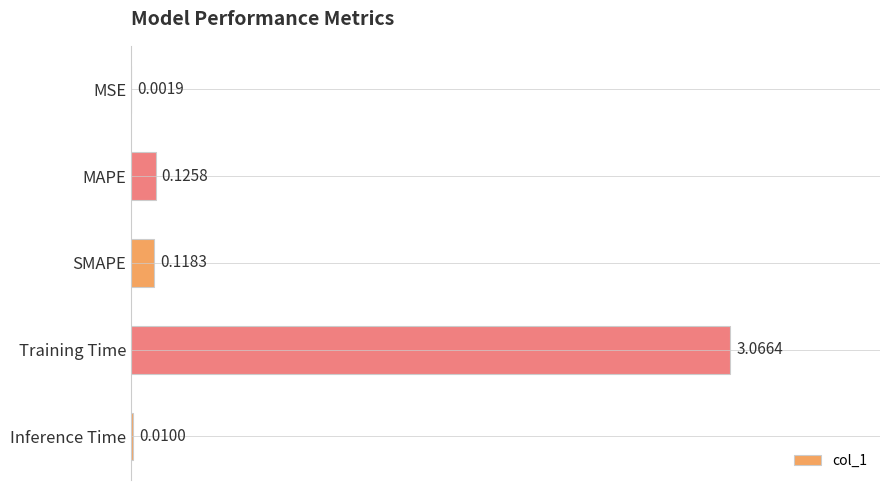

At which label is the value closest to 1?

MAPE